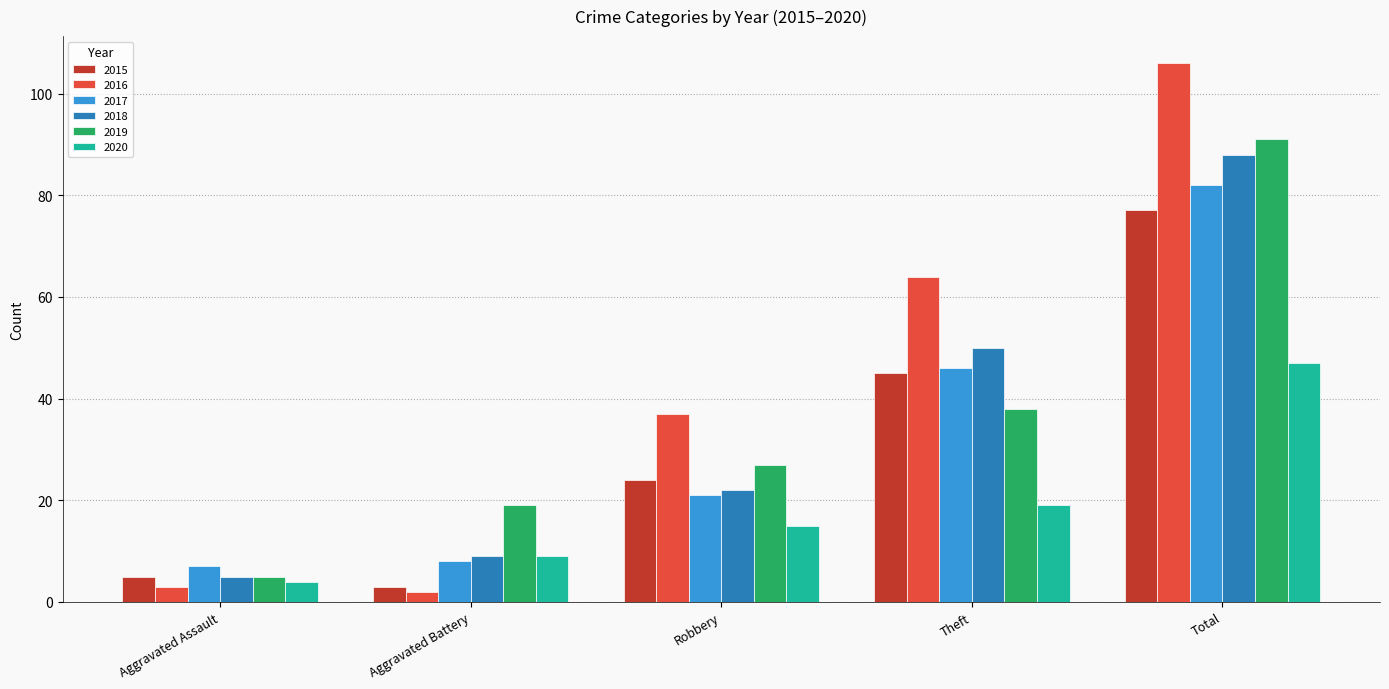

At which category is the sum across all series the highest?

Total